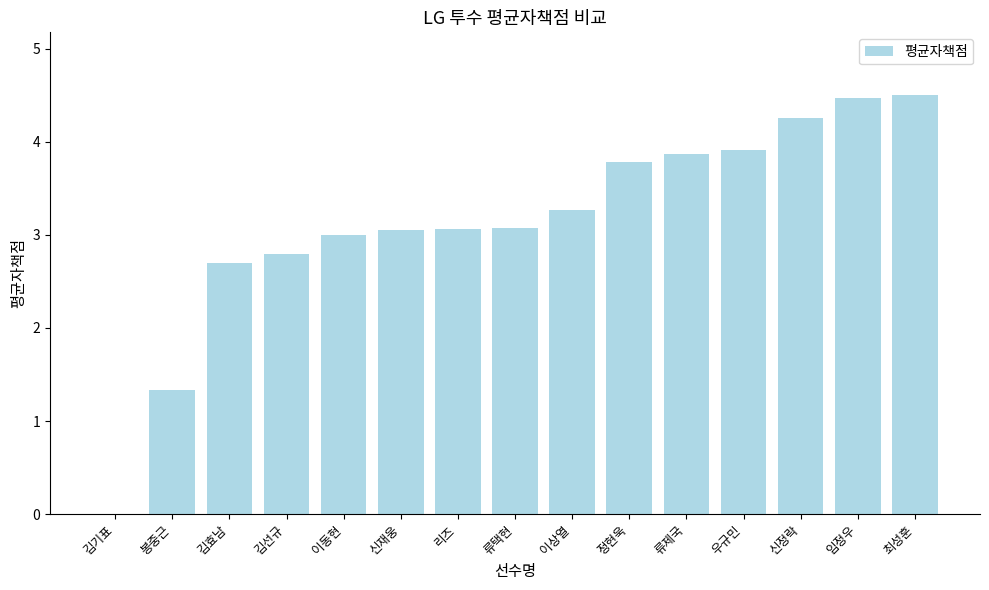

What is the greatest value displayed?

4.5